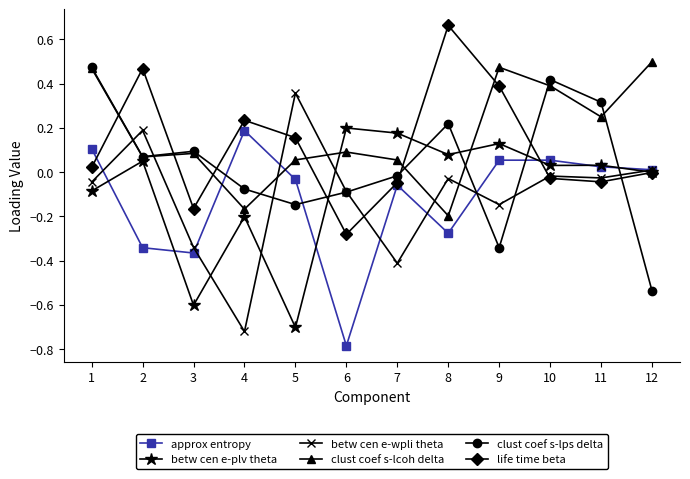

True or false: clust coef s-lcoh delta has more than 2 points higher than both neighbors.

True